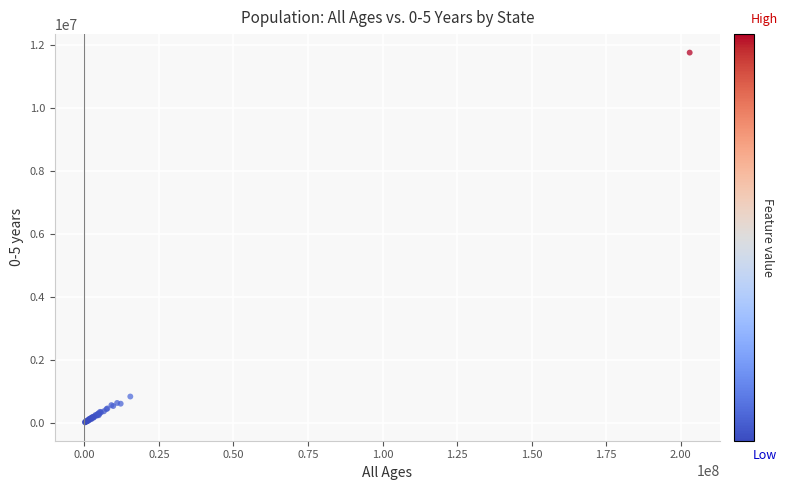

What Y value in the scatter plot is closest to 5891530?

831944